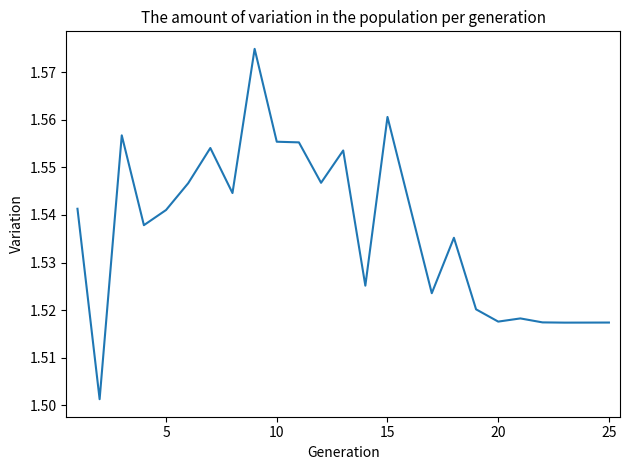

Is this an area chart (filled region under the line)?

No